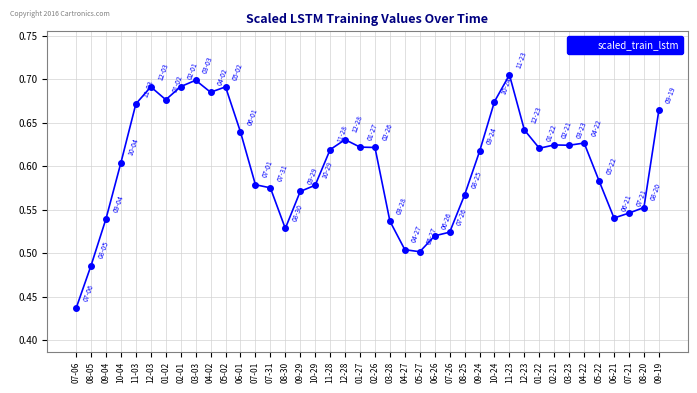

What is the label of the 1st point from the right?

09-19